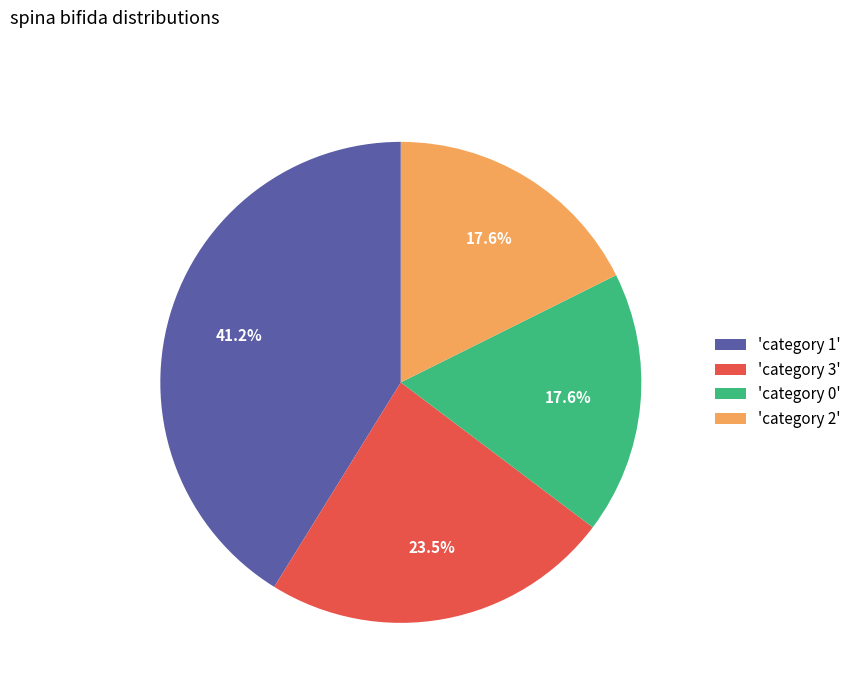

How much of the chart is everything except 'category 0'?

82.4%